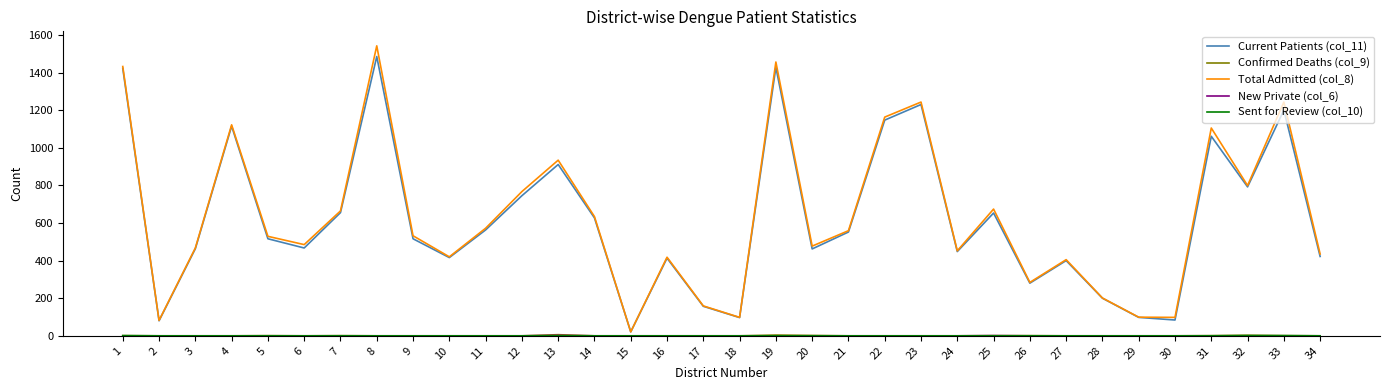

What is the maximum value shown in the chart?

1542